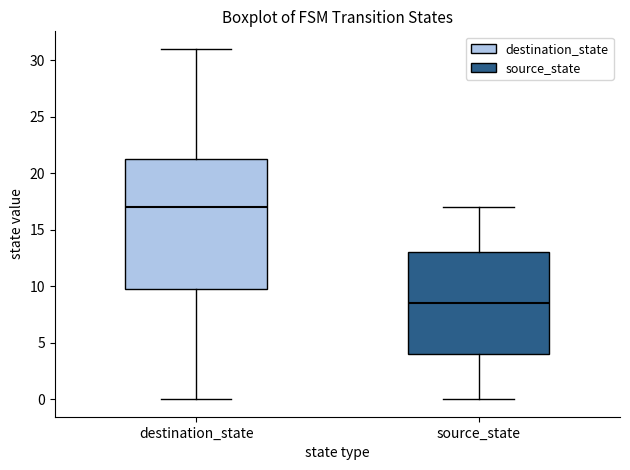

Comparing the boxes themselves (not the whiskers), which one is the tallest?

destination_state